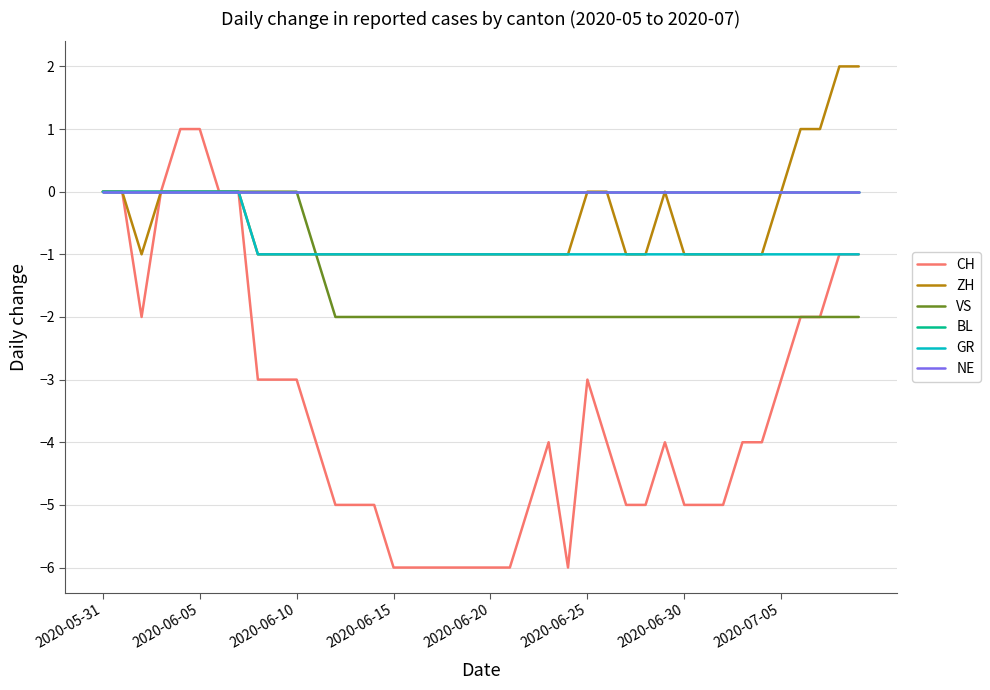

Which series has the widest spread of values?

CH